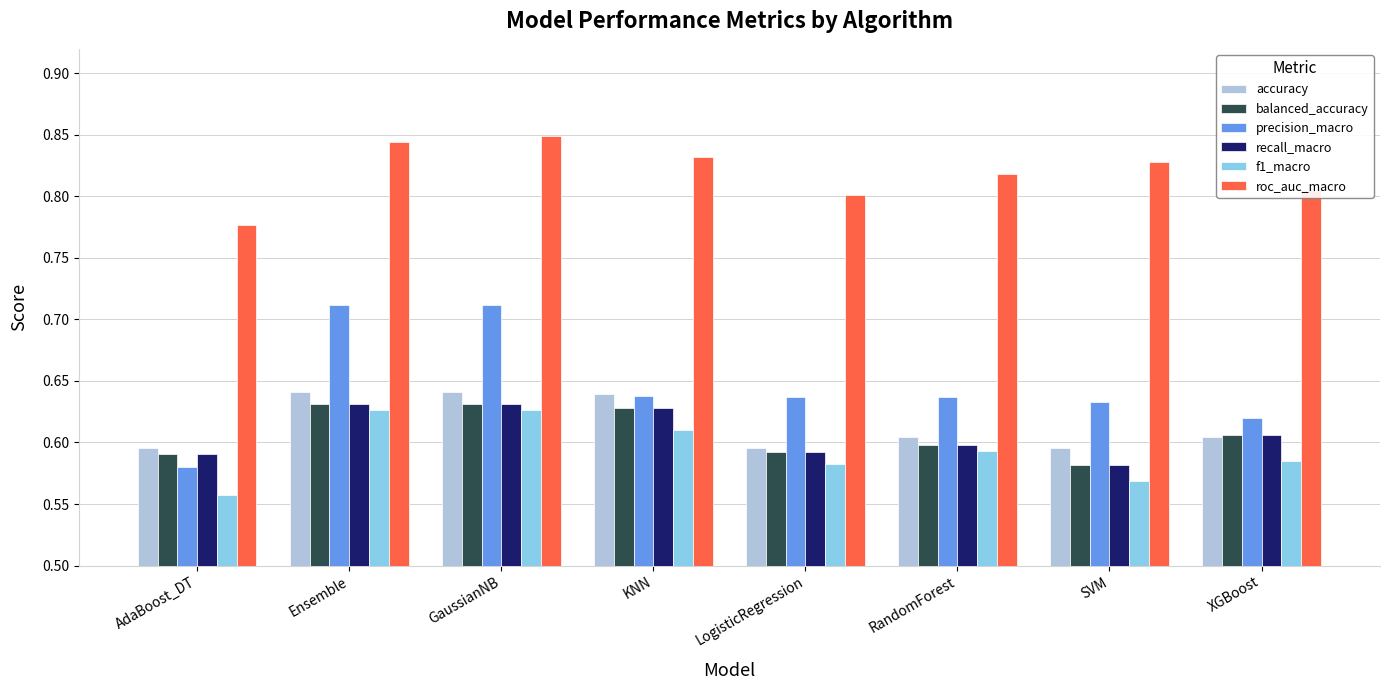

How many bars are there in total?

48